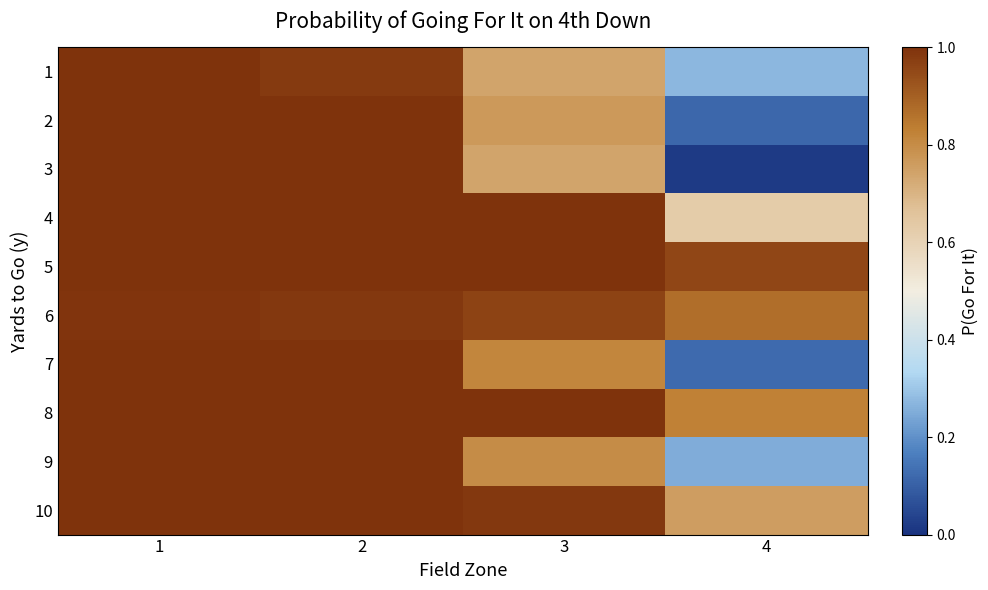

Reading left to right, transcribe all the data shown in this chart.

1: 1=1.0	2=1.0	3=0.7	4=0.3
2: 1=1.0	2=1.0	3=0.8	4=0.1
3: 1=1.0	2=1.0	3=0.7	4=0.0
4: 1=1.0	2=1.0	3=1.0	4=0.6
5: 1=1.0	2=1.0	3=1.0	4=1.0
6: 1=1.0	2=1.0	3=1.0	4=0.9
7: 1=1.0	2=1.0	3=0.8	4=0.1
8: 1=1.0	2=1.0	3=1.0	4=0.8
9: 1=1.0	2=1.0	3=0.8	4=0.3
10: 1=1.0	2=1.0	3=1.0	4=0.8